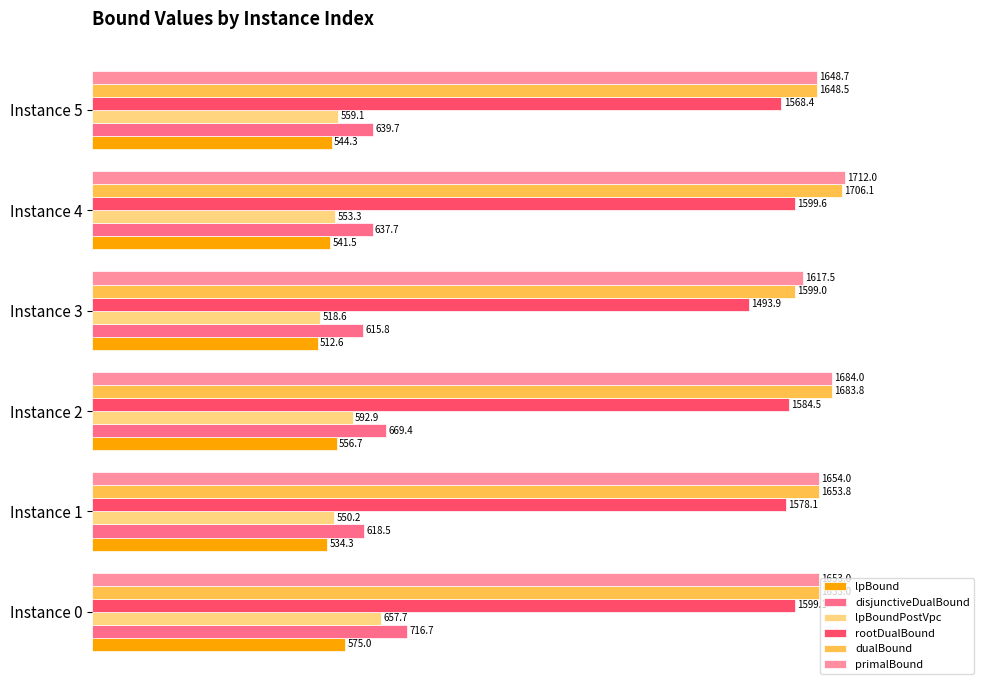

Where is lpBoundPostVpc nearest to the value 588?

Instance 2